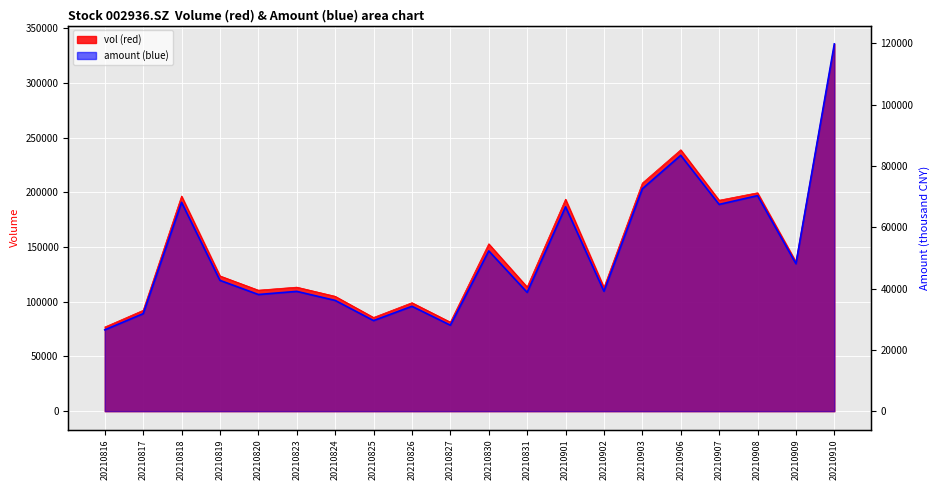

What is the lowest value of the amount series?

26527.7